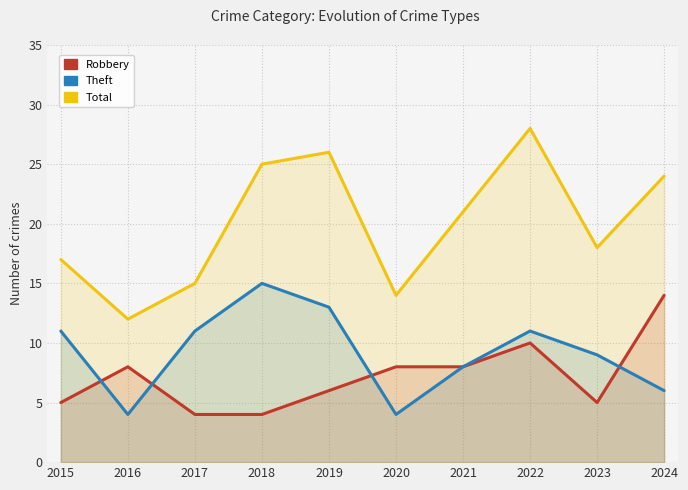

Reading left to right, extract all data points from this chart.

Robbery: 5	8	4	4	6	8	8	10	5	14
Theft: 11	4	11	15	13	4	8	11	9	6
Total: 17	12	15	25	26	14	21	28	18	24